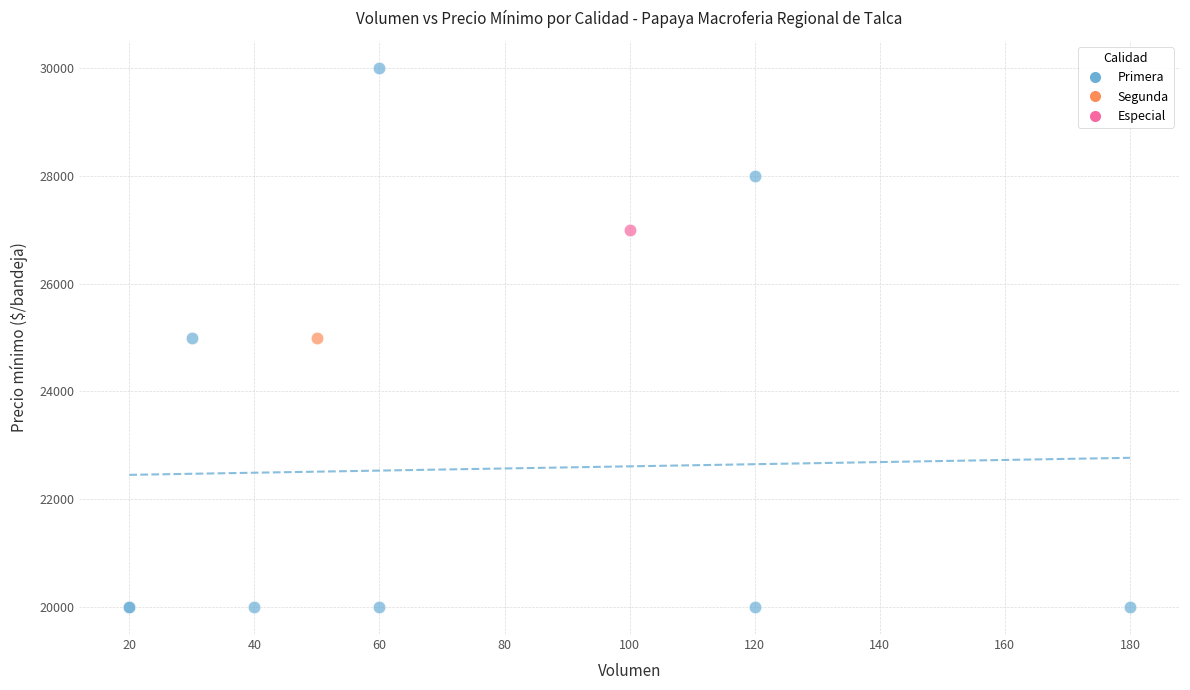

What are all the series names shown in the legend?

Primera, Segunda, Especial